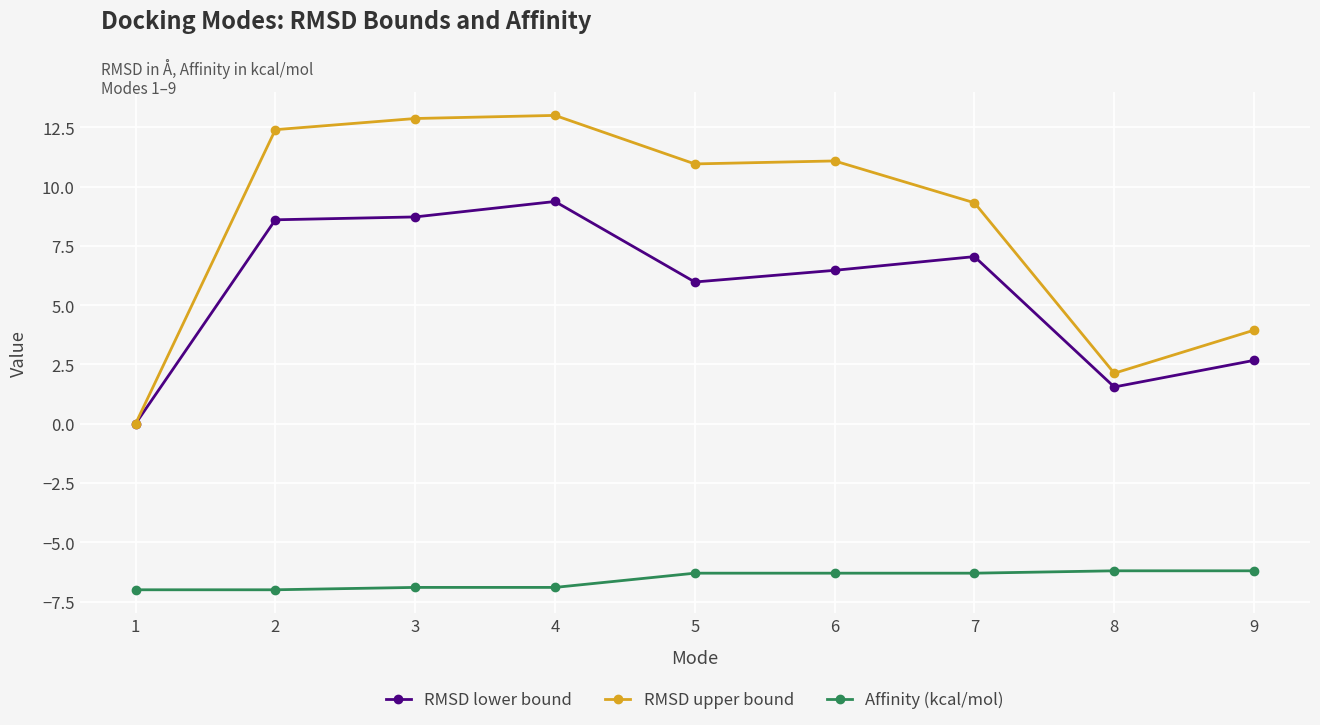

What is the minimum value shown in the chart?

-7.0